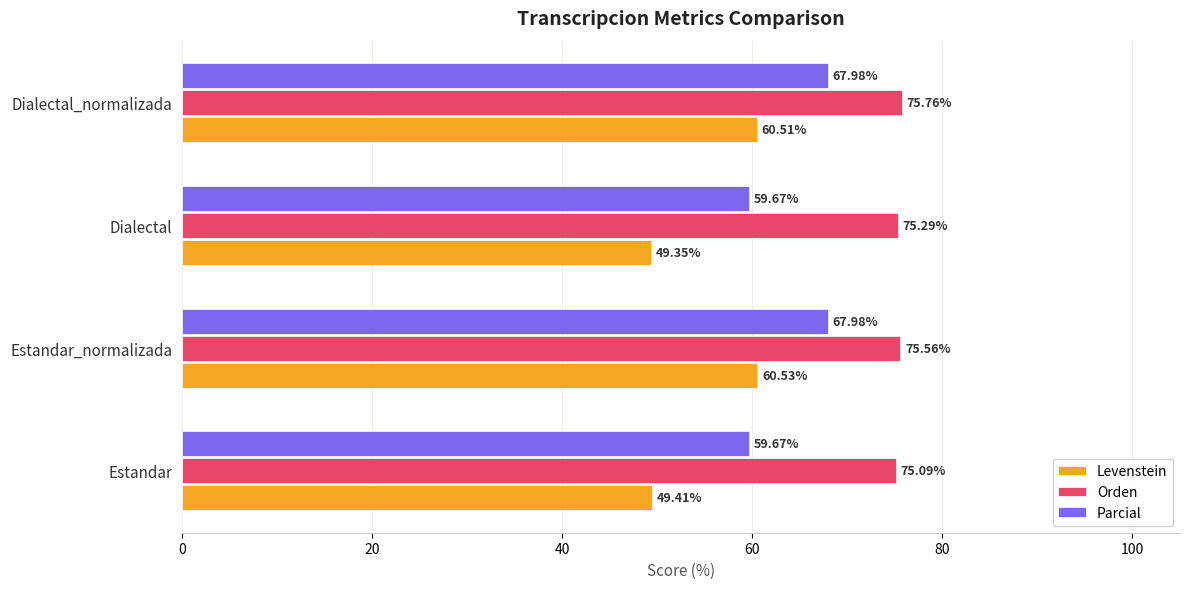

Which series has the largest total across all categories?

Orden